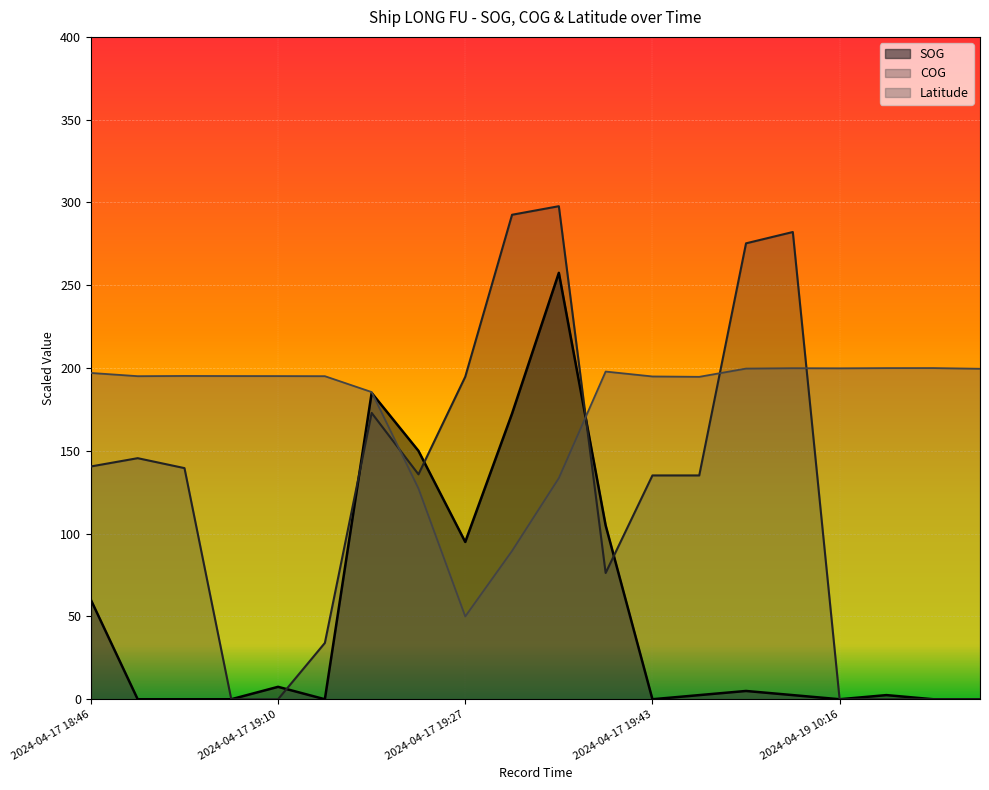

How many lines are shown in the chart?

3